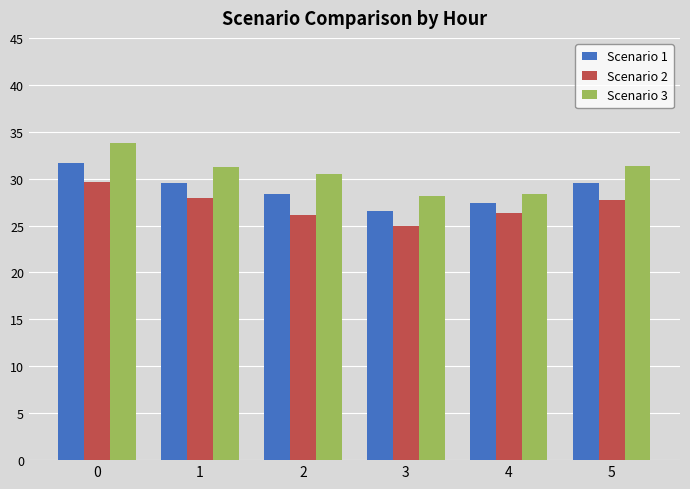

What is the sum of all Scenario 2 values?

162.8